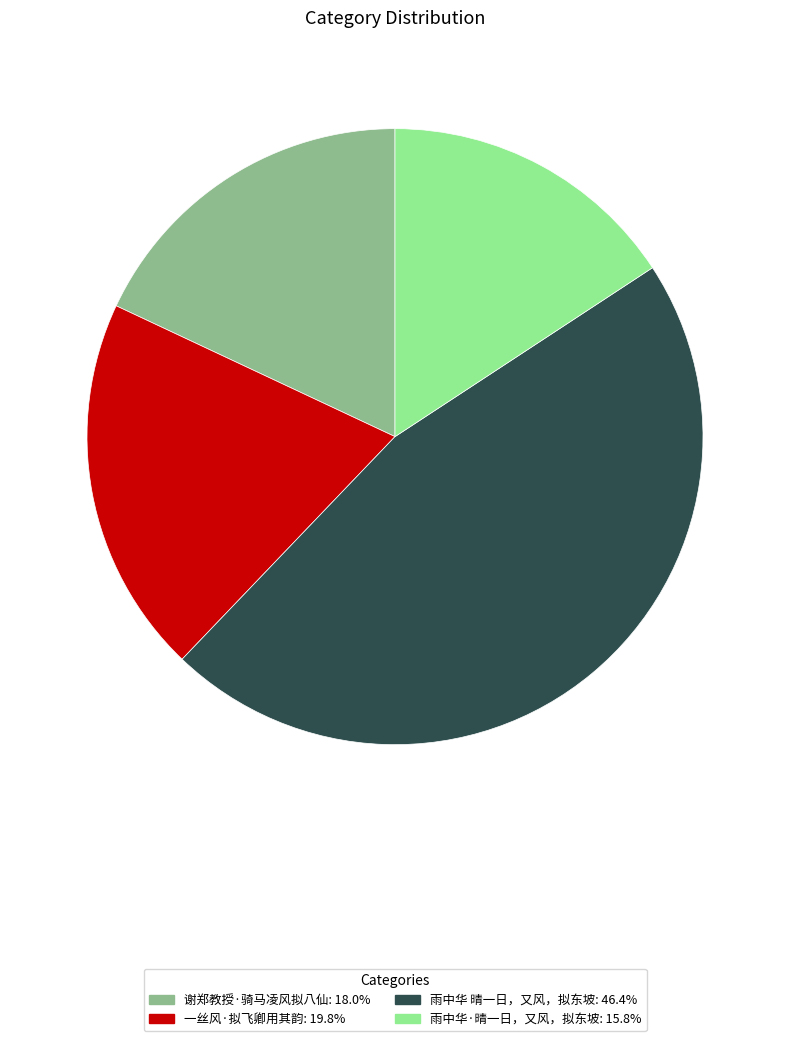

True or false: 雨中华 晴一日，又风，拟东坡 accounts for 56% of the total.

False